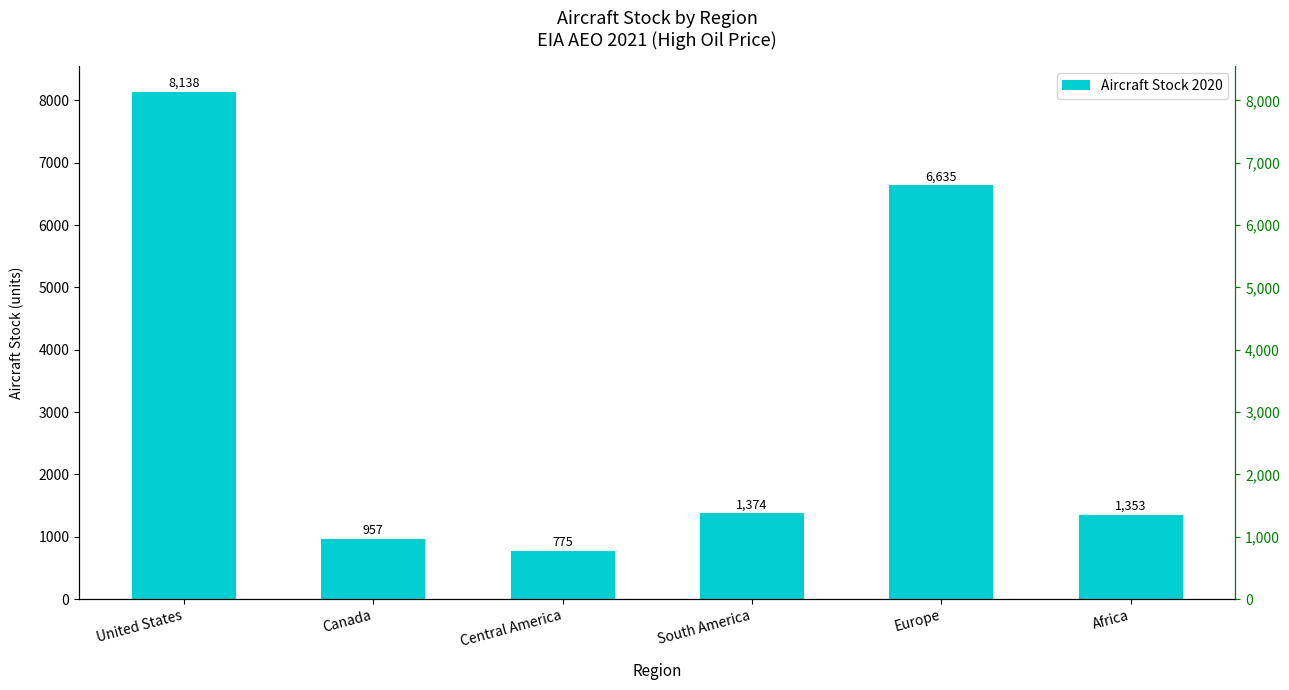

Read the value at Europe.

6635.4